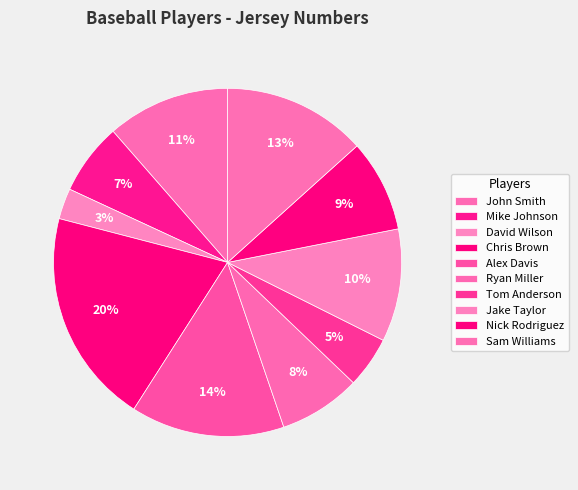

Rank the categories by value from highest to lowest.

Chris Brown, Alex Davis, Sam Williams, John Smith, Jake Taylor, Nick Rodriguez, Ryan Miller, Mike Johnson, Tom Anderson, David Wilson